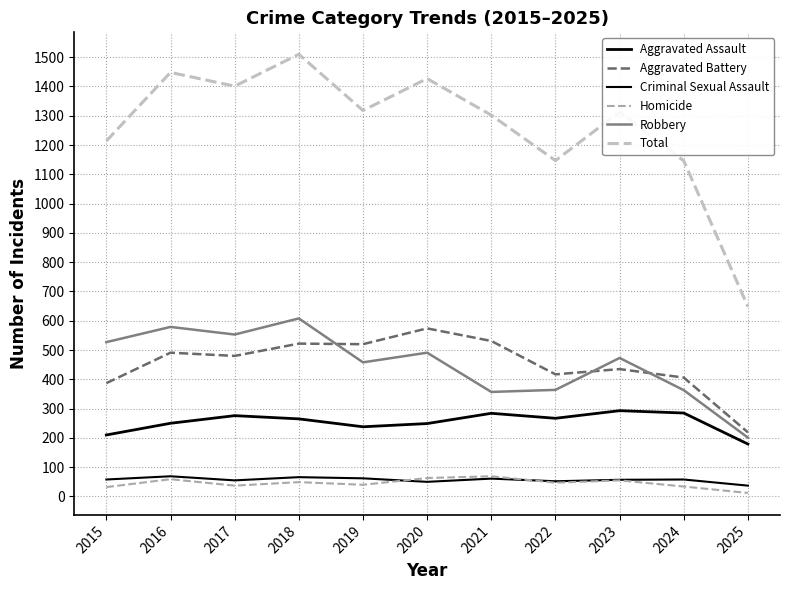

True or false: Criminal Sexual Assault has a value of 39 at 2021.

False